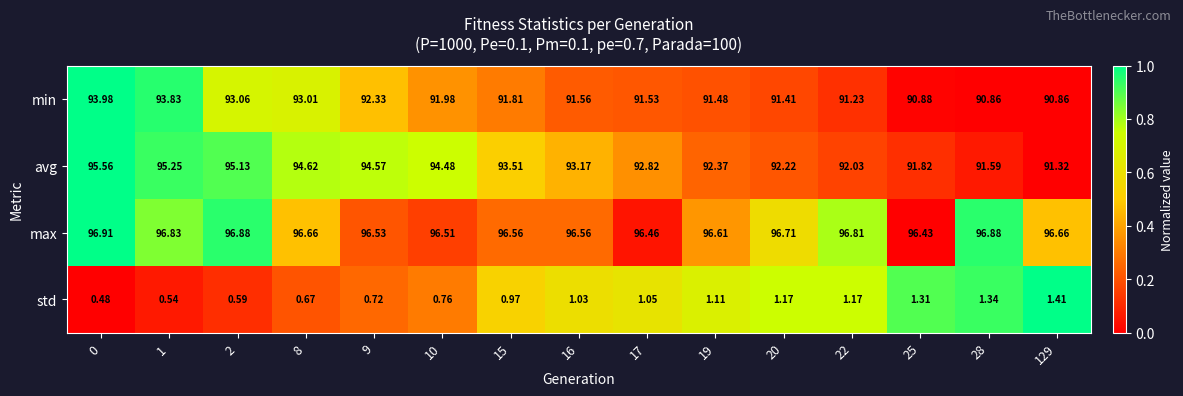

Is the value of std at 19 greater than the value of avg at 0?

No